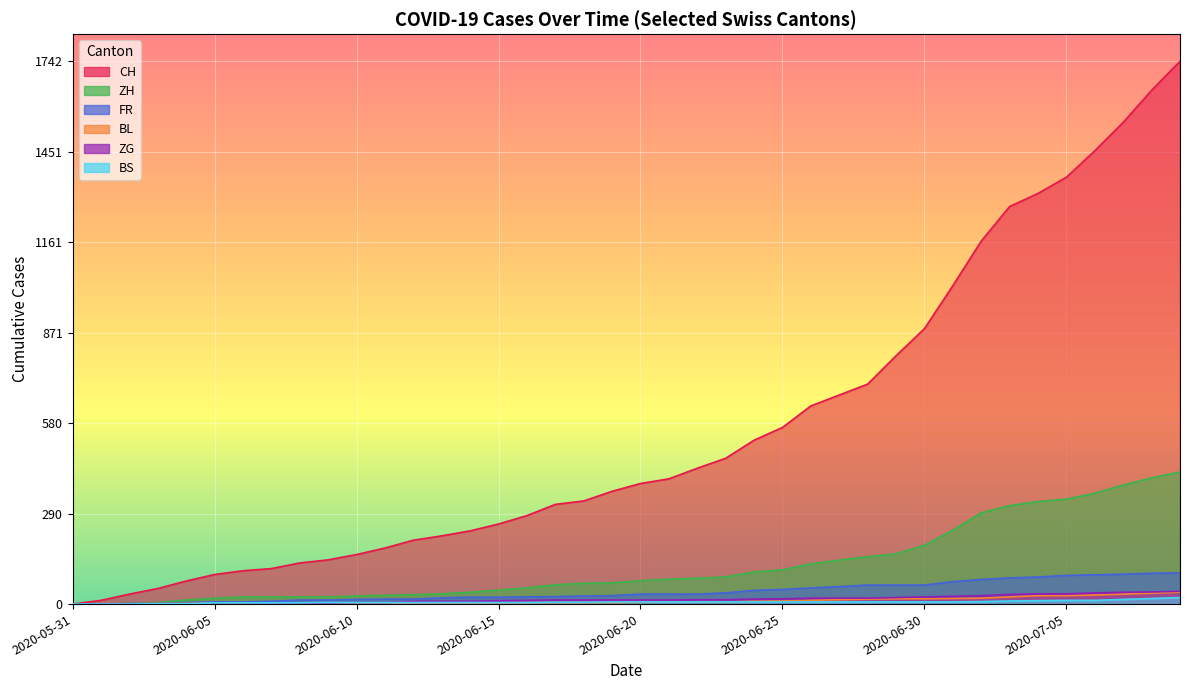

At which category is the sum across all series the highest?

2020-07-09